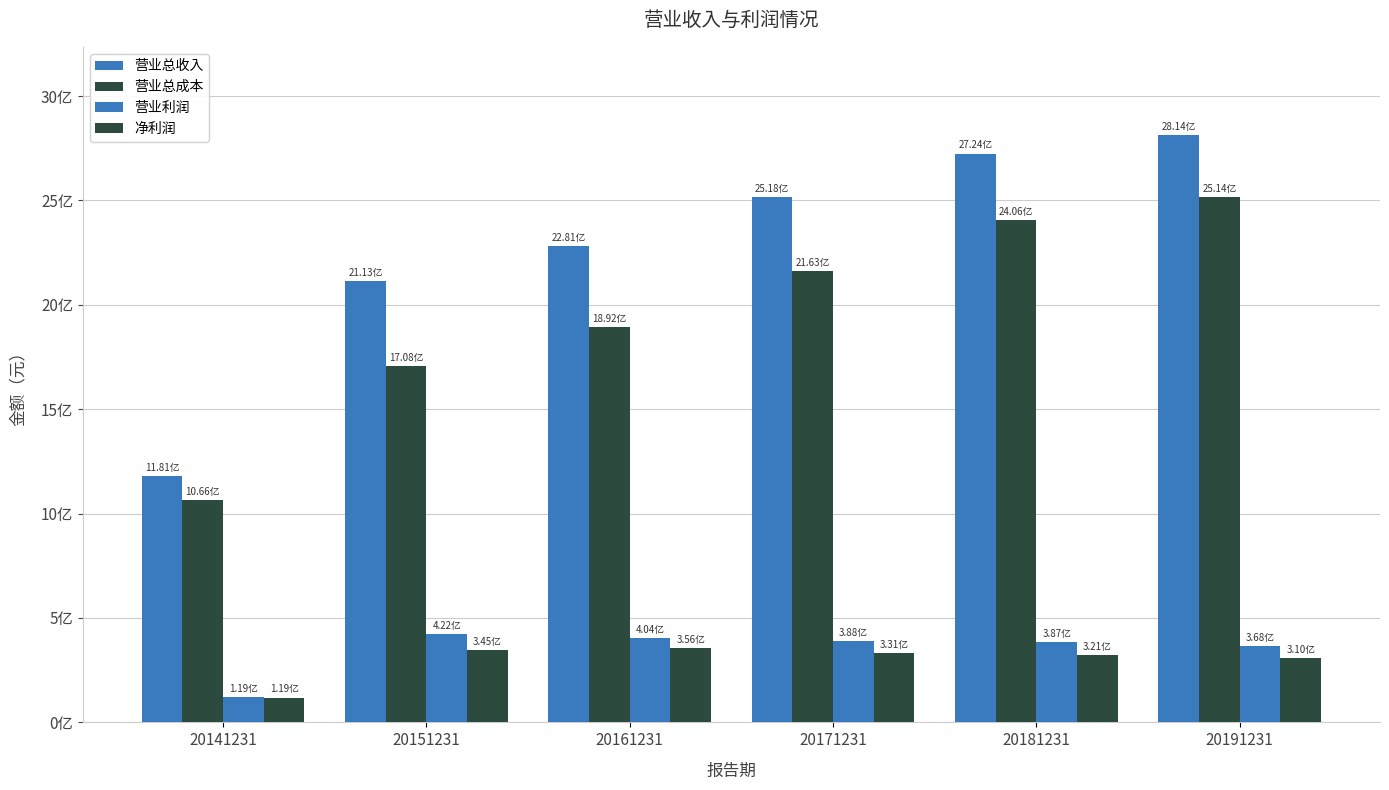

Between 20161231 and 20151231, which is larger?

20161231